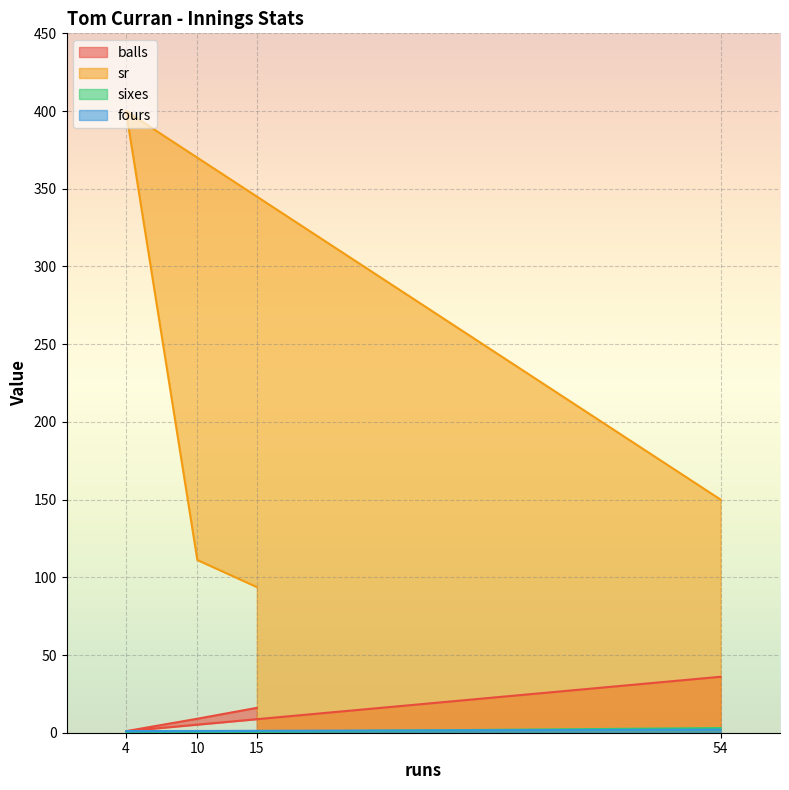

Rank the categories by balls value from lowest to highest.

4, 10, 15, 54